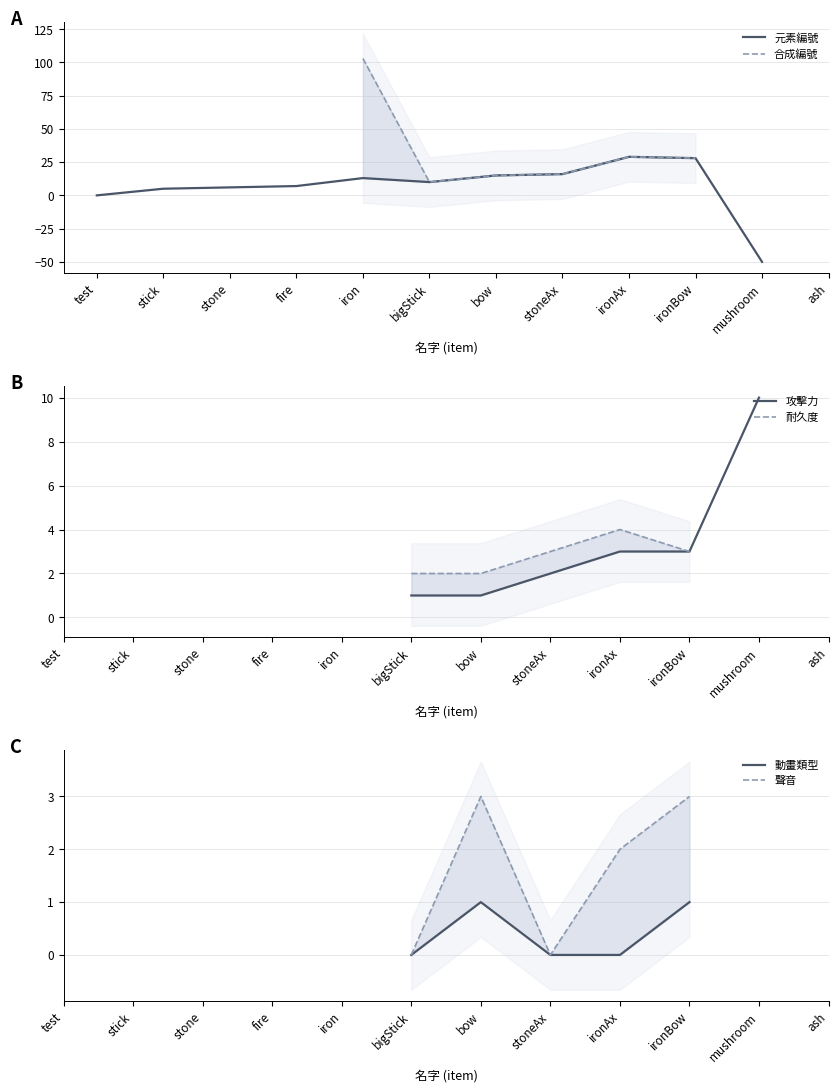

What are all the series names shown in the legend?

元素編號, 合成編號, 攻擊力, 耐久度, 動畫類型, 聲音